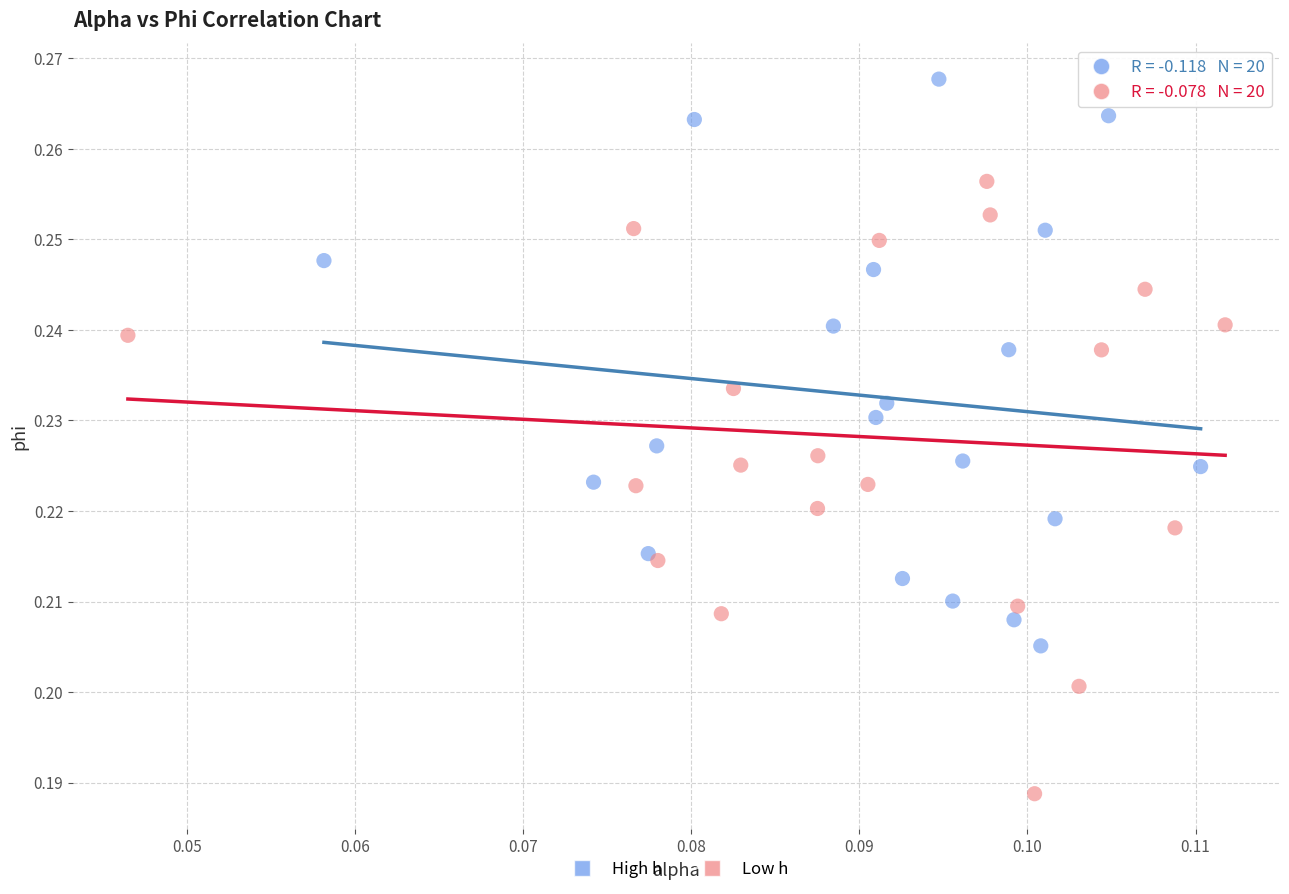

What are all the series names shown in the legend?

High h, Low h